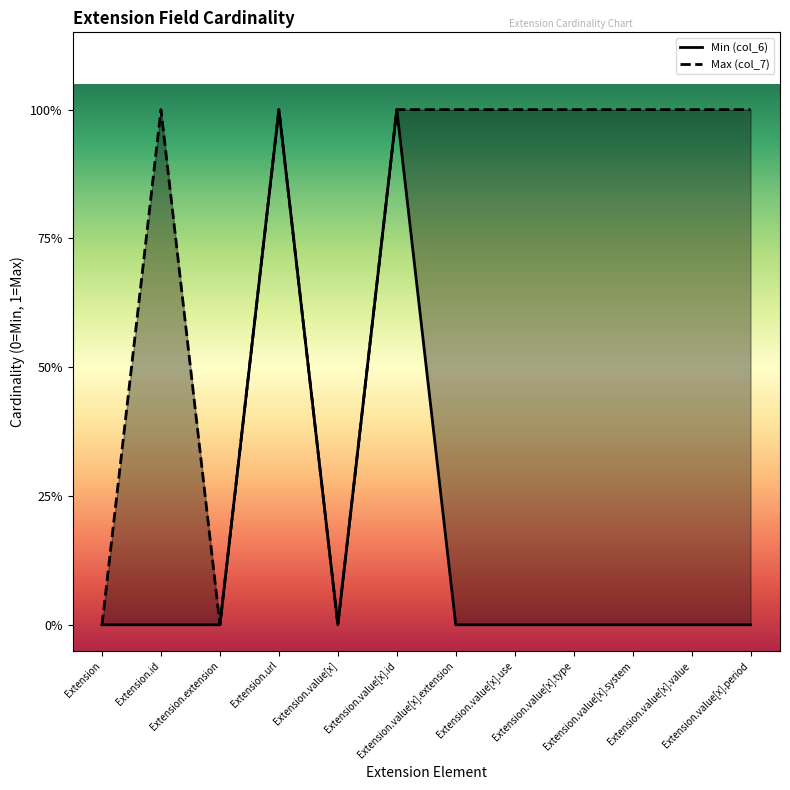

Where is Min (col_6) nearest to the value 0?

Extension